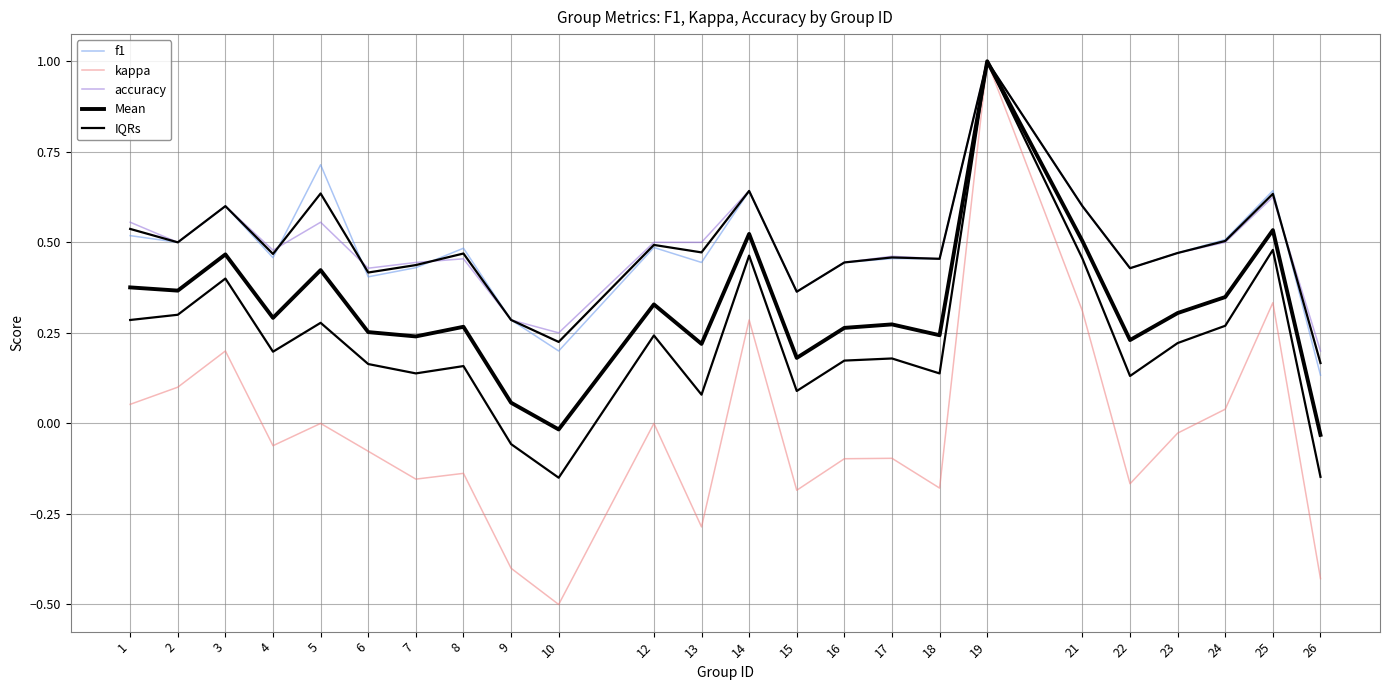

Reading left to right, extract all data points from this chart.

f1: 1=0.5	2=0.5	3=0.6	4=0.5	5=0.7	6=0.4	7=0.4	8=0.5	9=0.3	10=0.2	12=0.5	13=0.4	14=0.6	15=0.4	16=0.4	17=0.5	18=0.5	19=1.0	21=0.6	22=0.4	23=0.5	24=0.5	25=0.6	26=0.1
kappa: 1=0.1	2=0.1	3=0.2	4=-0.1	5=0.0	6=-0.1	7=-0.2	8=-0.1	9=-0.4	10=-0.5	12=0.0	13=-0.3	14=0.3	15=-0.2	16=-0.1	17=-0.1	18=-0.2	19=1.0	21=0.3	22=-0.2	23=-0.0	24=0.0	25=0.3	26=-0.4
accuracy: 1=0.6	2=0.5	3=0.6	4=0.5	5=0.6	6=0.4	7=0.4	8=0.5	9=0.3	10=0.2	12=0.5	13=0.5	14=0.6	15=0.4	16=0.4	17=0.5	18=0.5	19=1.0	21=0.6	22=0.4	23=0.5	24=0.5	25=0.6	26=0.2
Mean: 1=0.4	2=0.4	3=0.5	4=0.3	5=0.4	6=0.3	7=0.2	8=0.3	9=0.1	10=-0.0	12=0.3	13=0.2	14=0.5	15=0.2	16=0.3	17=0.3	18=0.2	19=1.0	21=0.5	22=0.2	23=0.3	24=0.3	25=0.5	26=-0.0
IQRs: 1=0.3	2=0.3	3=0.4	4=0.2	5=0.3	6=0.2	7=0.1	8=0.2	9=-0.1	10=-0.1	12=0.2	13=0.1	14=0.5	15=0.1	16=0.2	17=0.2	18=0.1	19=1.0	21=0.5	22=0.1	23=0.2	24=0.3	25=0.5	26=-0.1